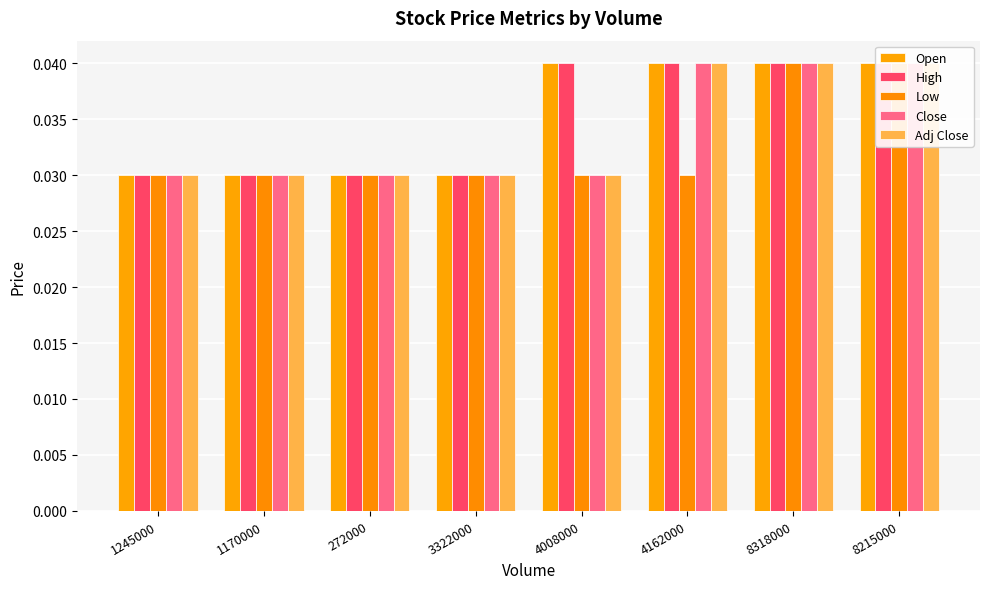

What is the label of the 5th bar from the left?

4008000